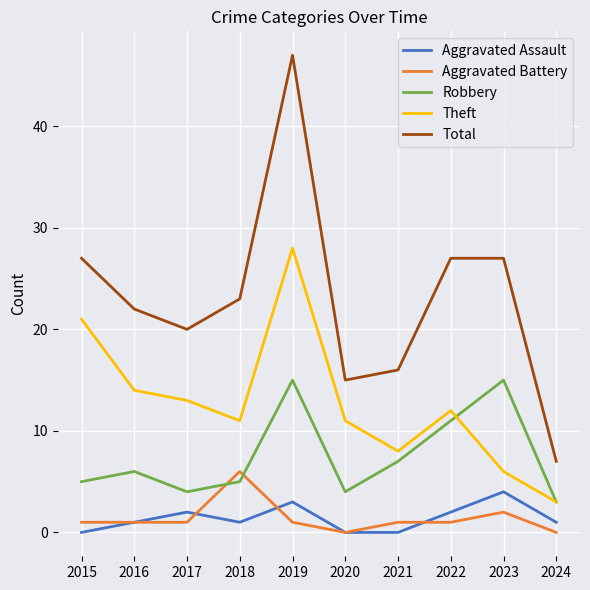

The value of Theft at 2015 is 13. True or false?

False